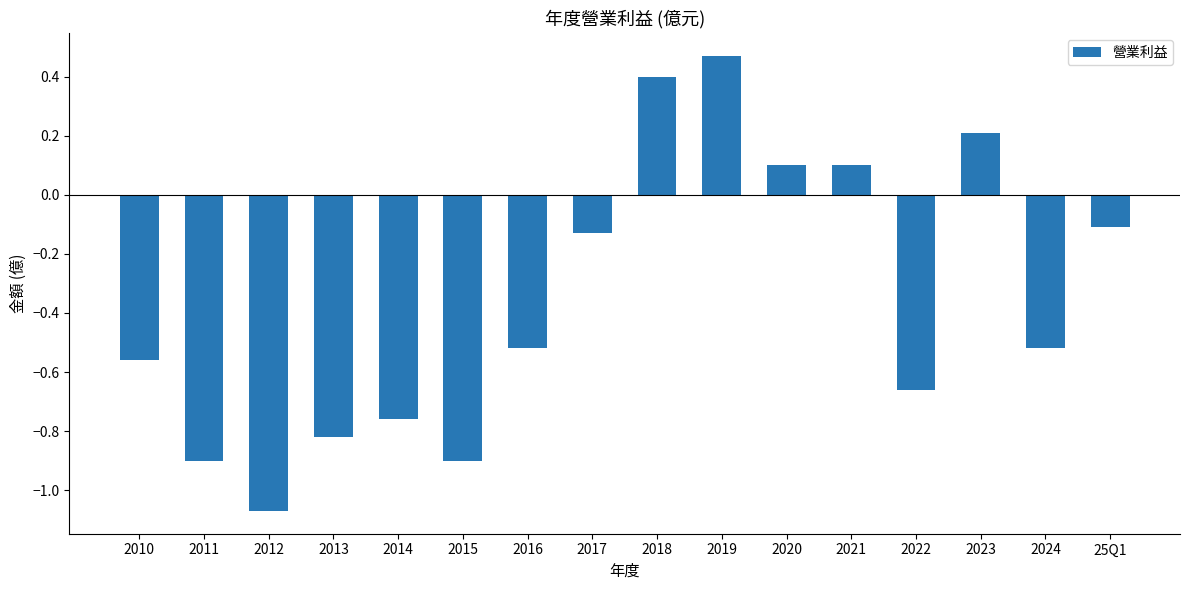

What is the label of the 2nd bar from the right?

2024